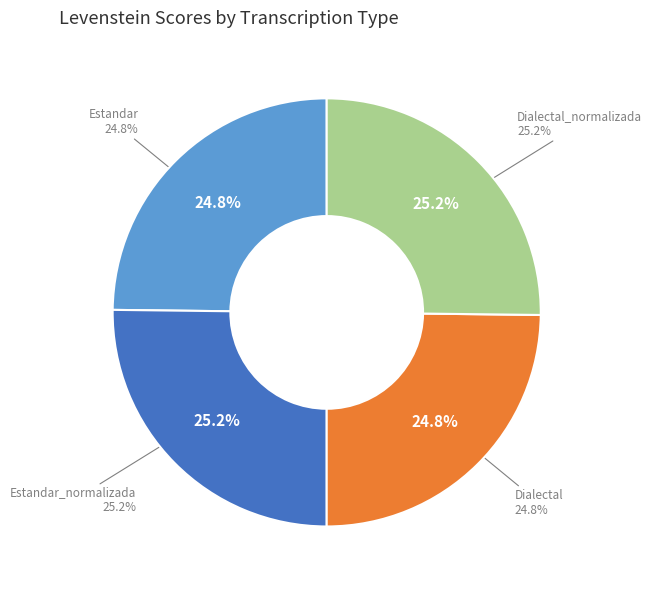

Does Estandar represent more than half of the total?

No